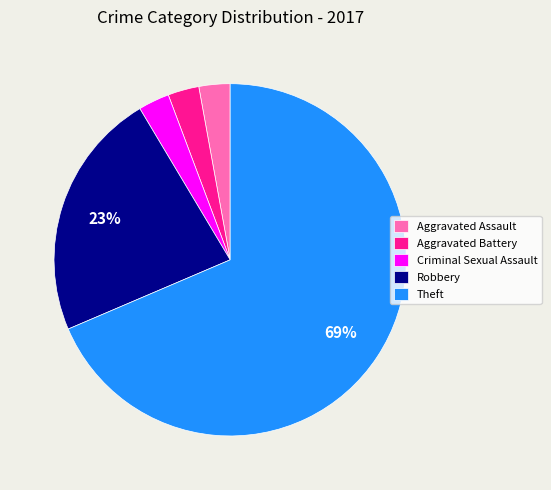

How many slices are in this pie chart?

5